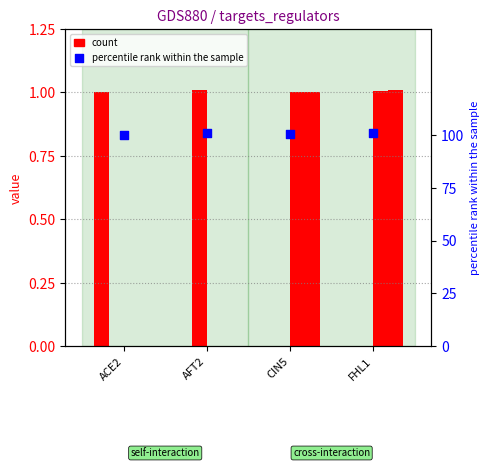

At which category is the sum across all series the highest?

FHL1